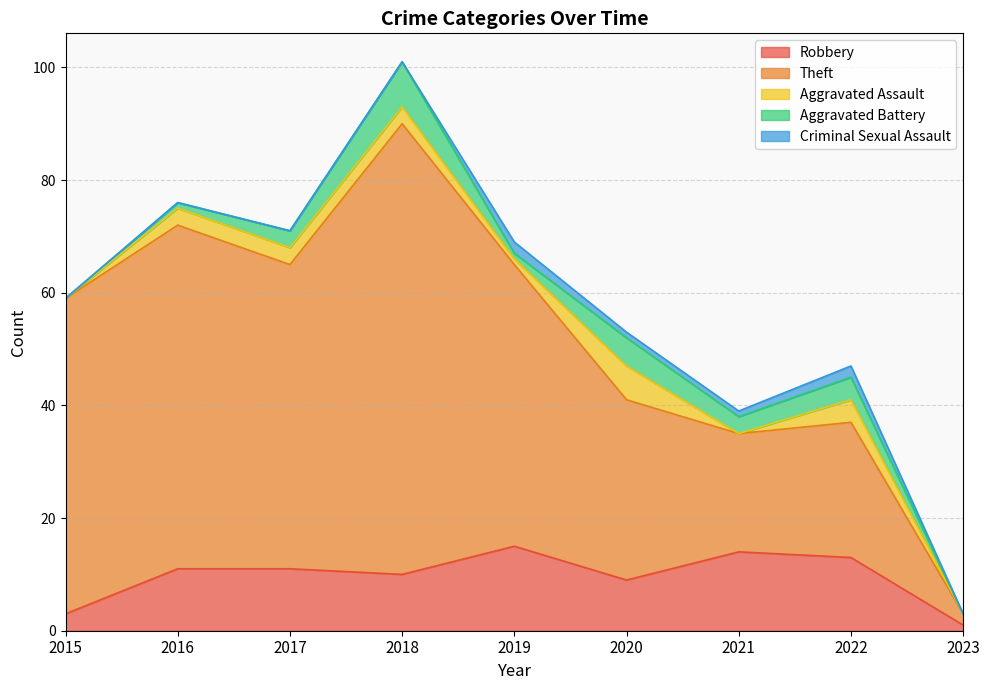

True or false: Aggravated Battery and Theft cross at least once.

False